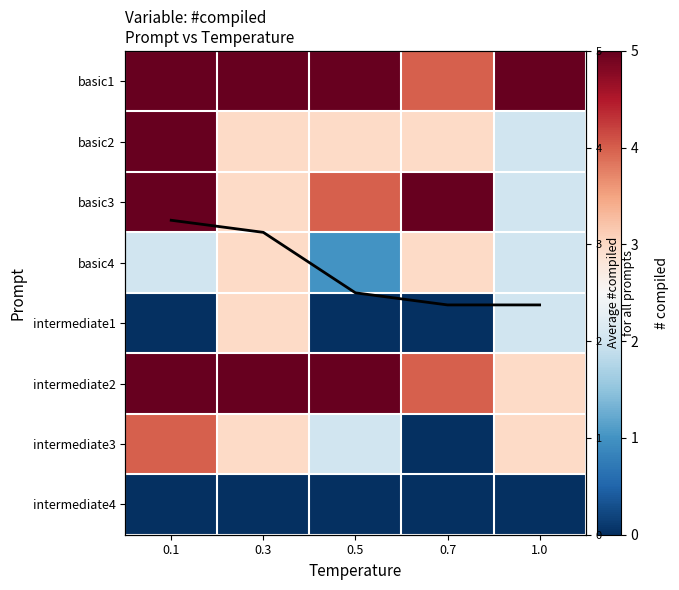

How many data points does each series have?

5